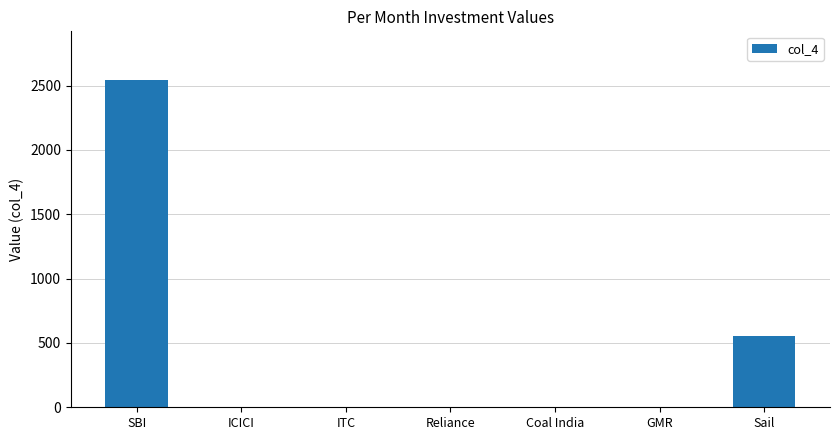

Reading right to left, extract all data points from this chart.

550	0	0	0	0	0	2540